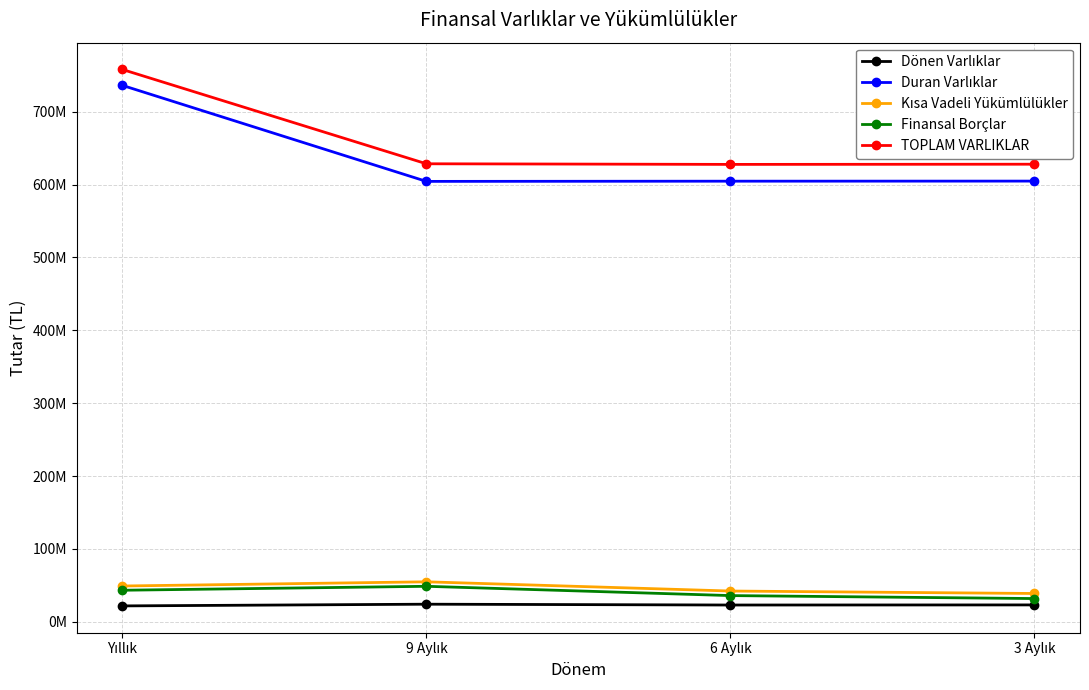

What is the sum of all Finansal Borçlar values?

159894580